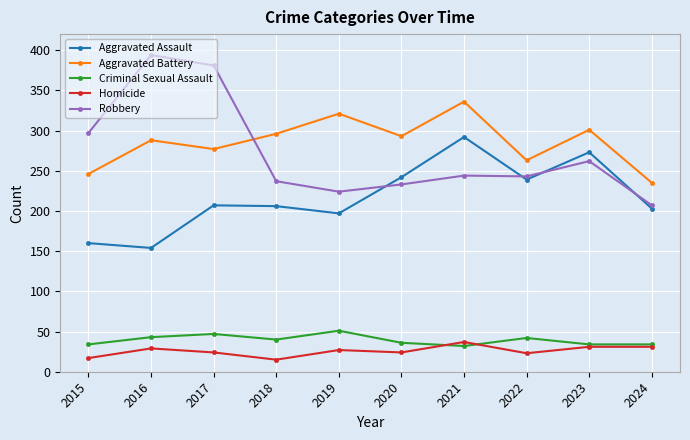

In Homicide, how many points are lower than both neighbors (excluding endpoints)?

3